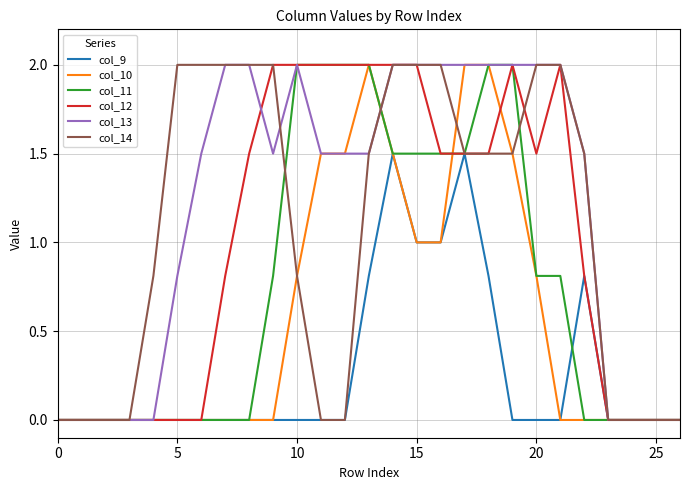

Which series has the largest total across all categories?

col_13